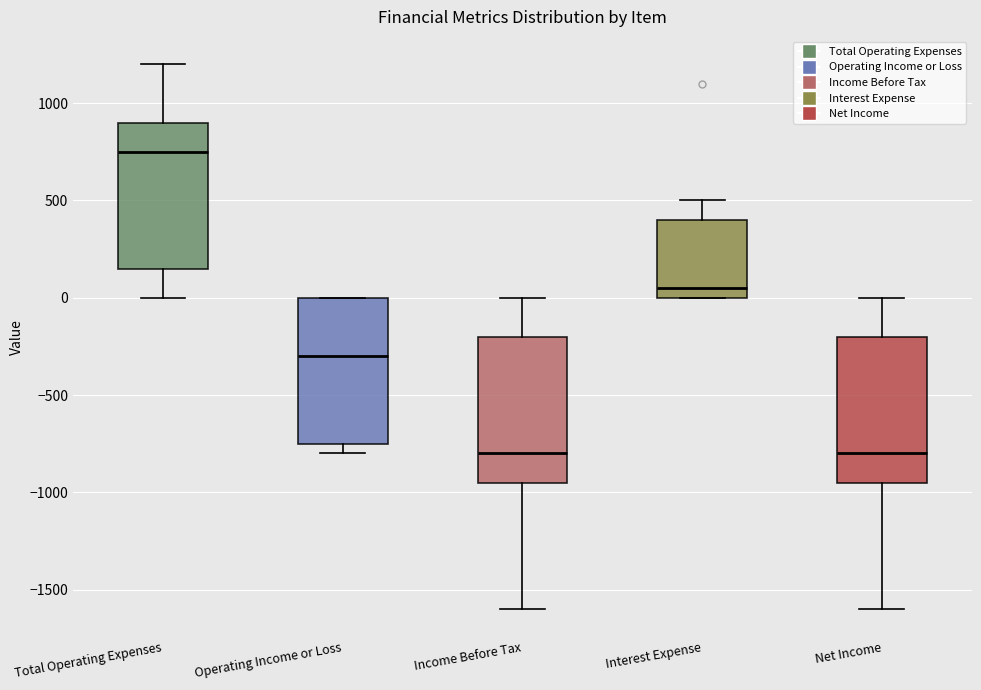

Reading left to right, transcribe this box plot: for each box, give where its median line is, the range the box spans, and where its two whiskers end, as read against the y-axis. The values are not printed on the chart, so give them approximately, as read against the axis.

Total Operating Expenses: median 750, box 150 to 900, whiskers 0 to 1200
Operating Income or Loss: median -300, box -750 to 0, whiskers -800 to 0
Income Before Tax: median -800, box -950 to -200, whiskers -1600 to 0
Interest Expense: median 50, box 0 to 400, whiskers 0 to 500
Net Income: median -800, box -950 to -200, whiskers -1600 to 0